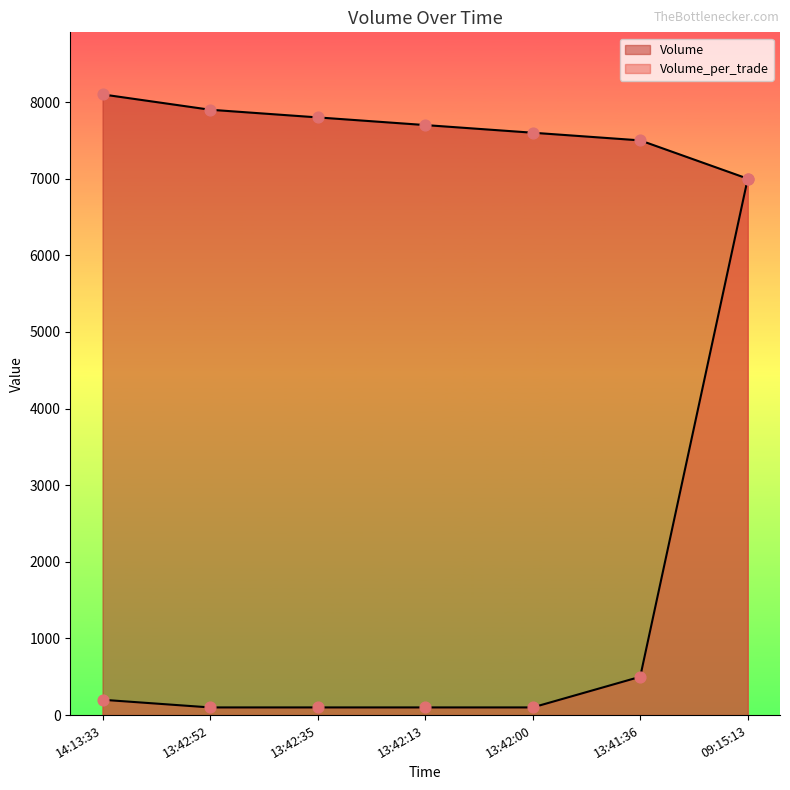

At which category is the sum across all series the highest?

09:15:13